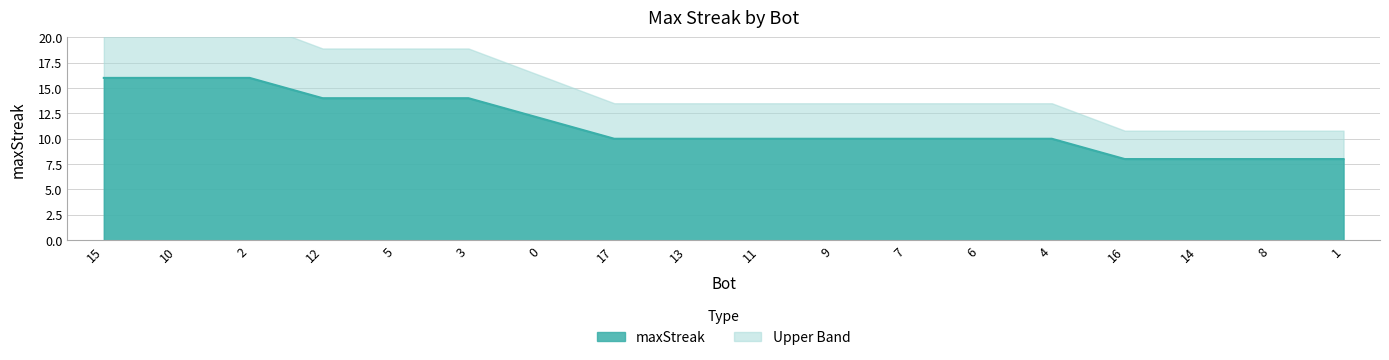

What is the greatest value displayed?

16